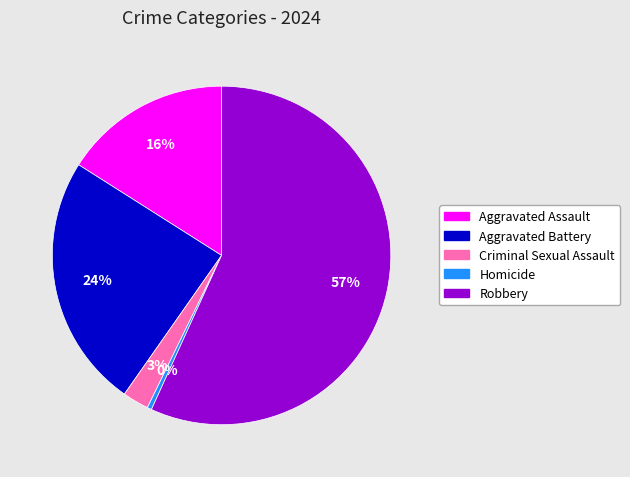

Which slice is the smallest?

Homicide